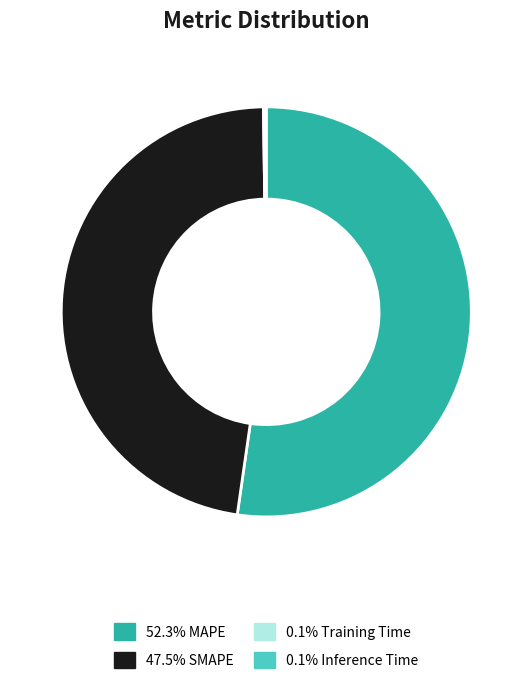

Is there any slice that represents more than half of the pie?

Yes